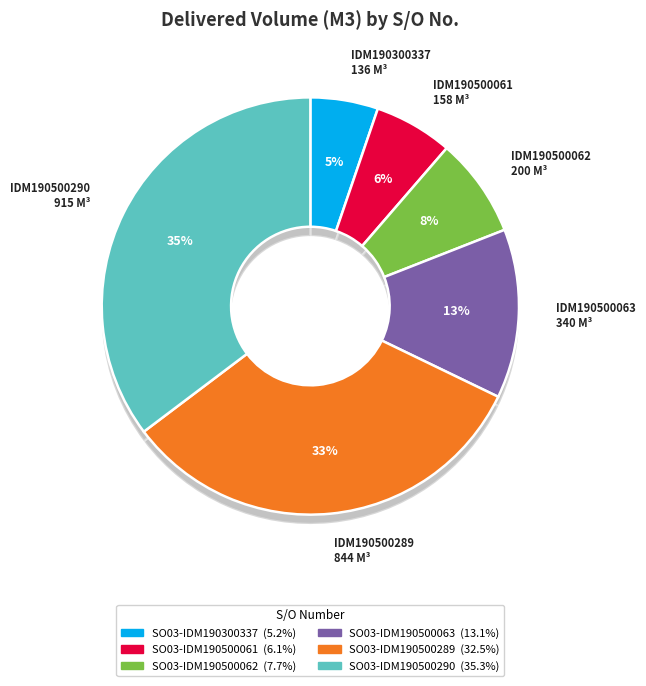

True or false: SO03-IDM190500062 accounts for 19% of the total.

False